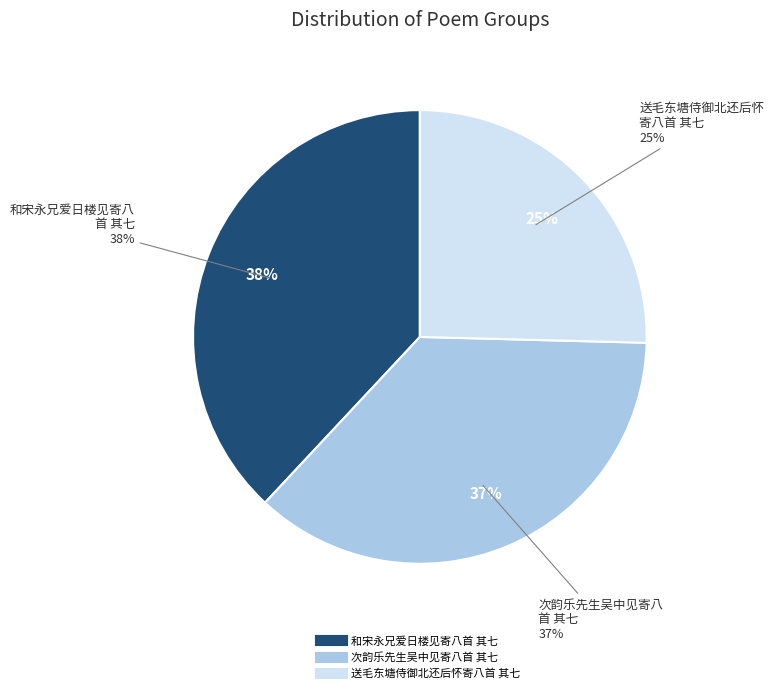

Is it true that 送毛东塘侍御北还后怀寄八首 其七 is 37% of the pie?

False